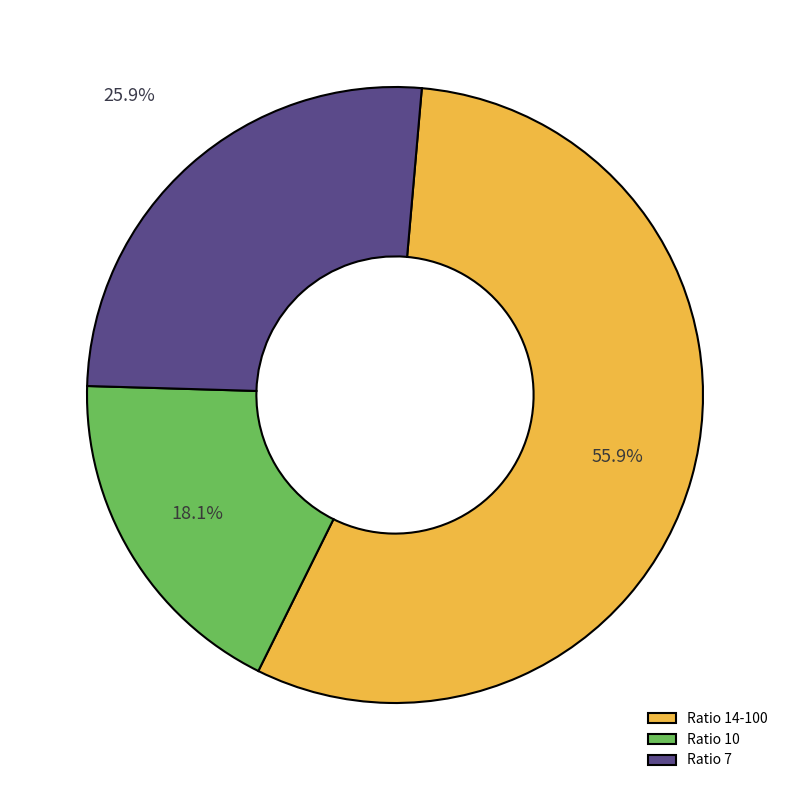

Does any single category account for the majority?

Yes